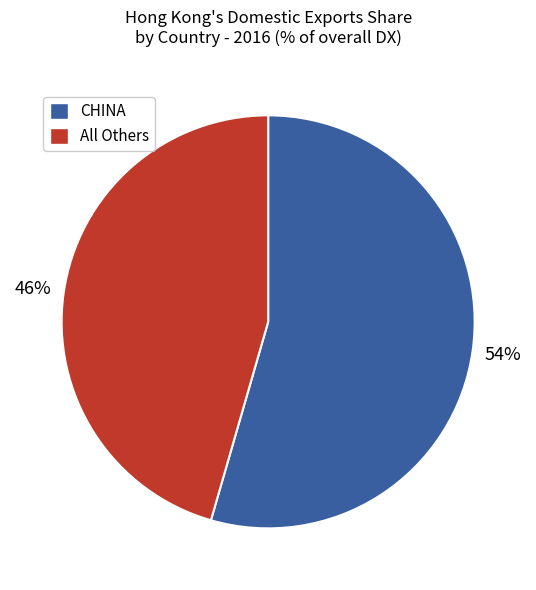

Is it true that CHINA is 45% of the pie?

False